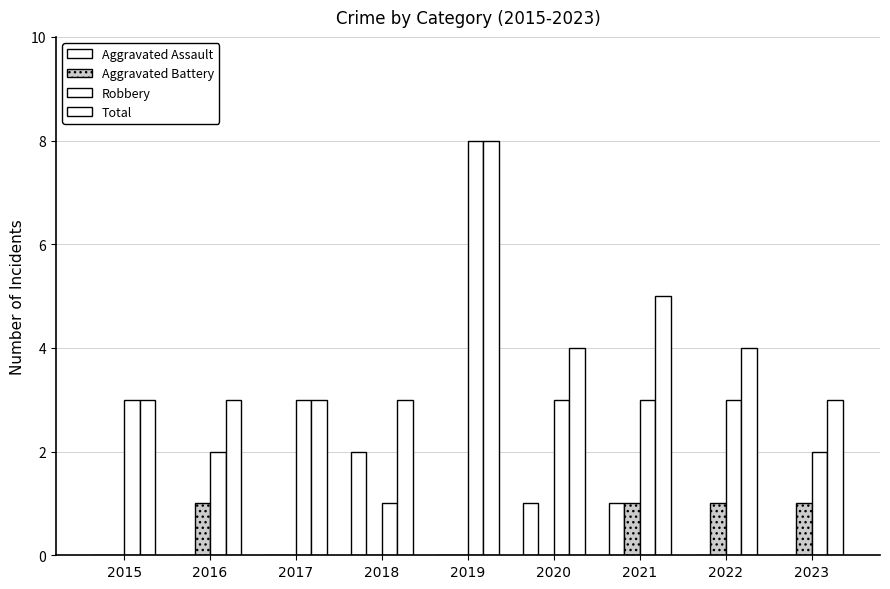

How many series are shown in this chart?

4